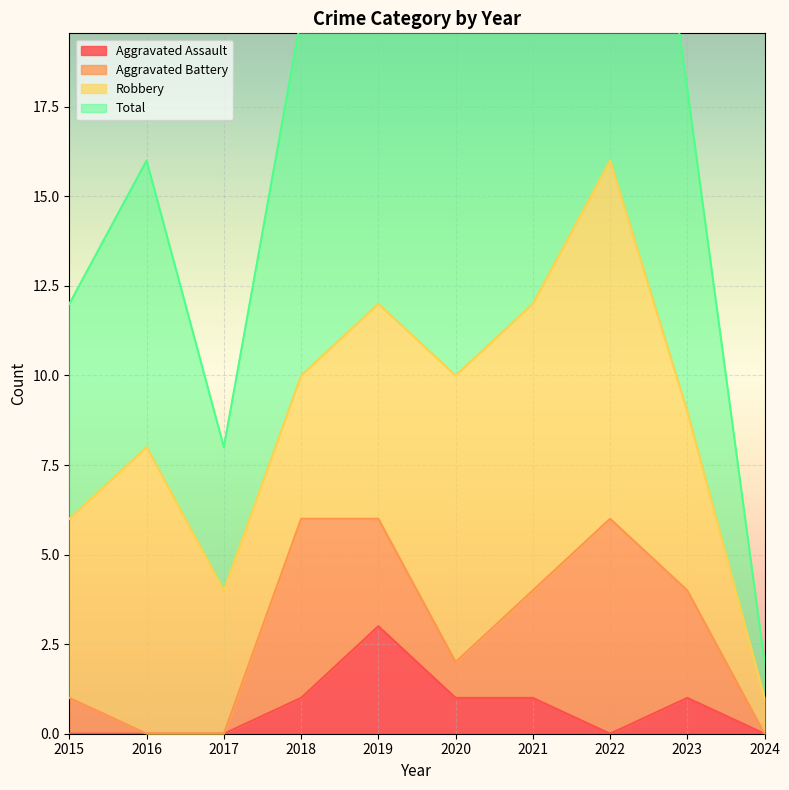

At which label does Total reach its minimum?

2024